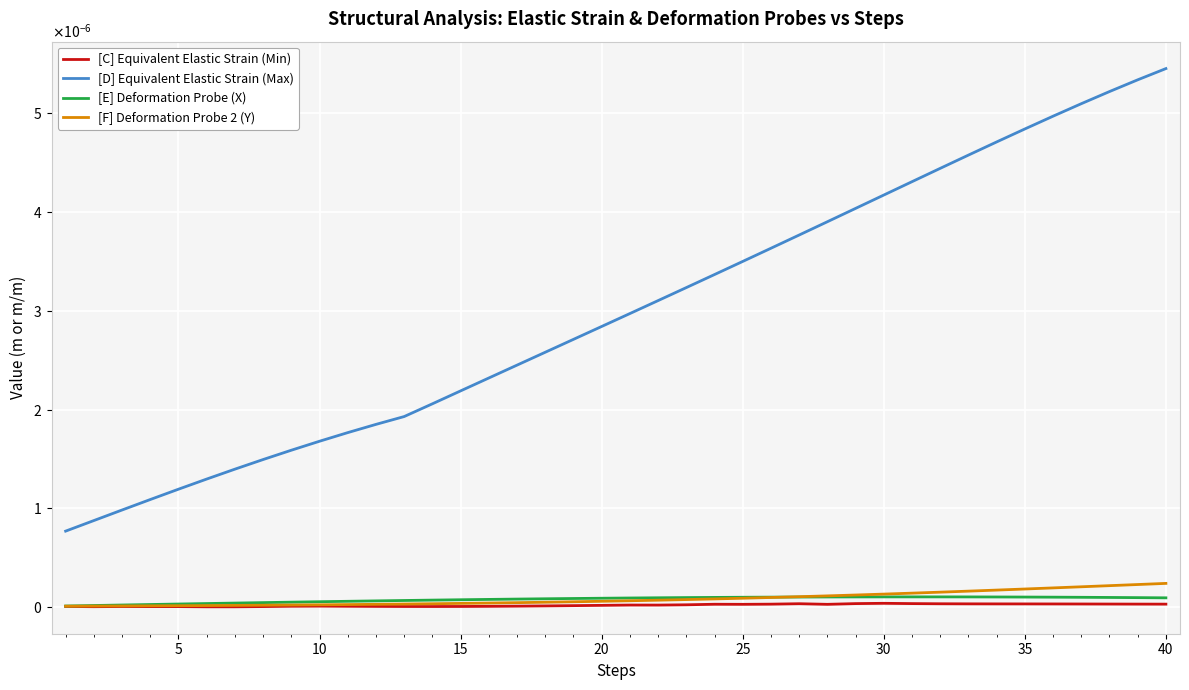

How many interior local peaks does the [E] Deformation Probe (X) series have?

1